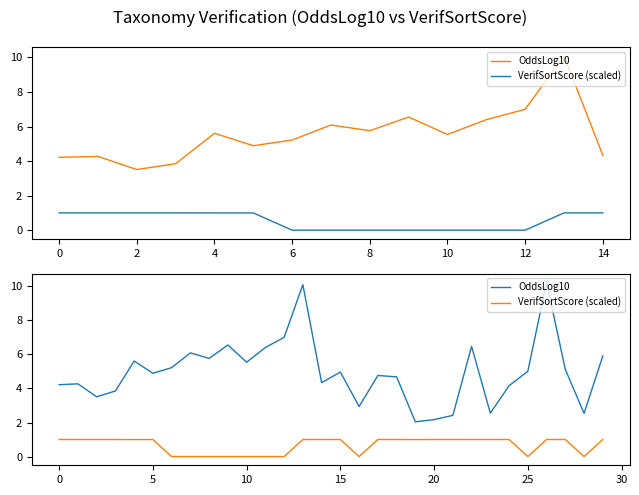

Read the OddsLog10 value at 22.

6.5